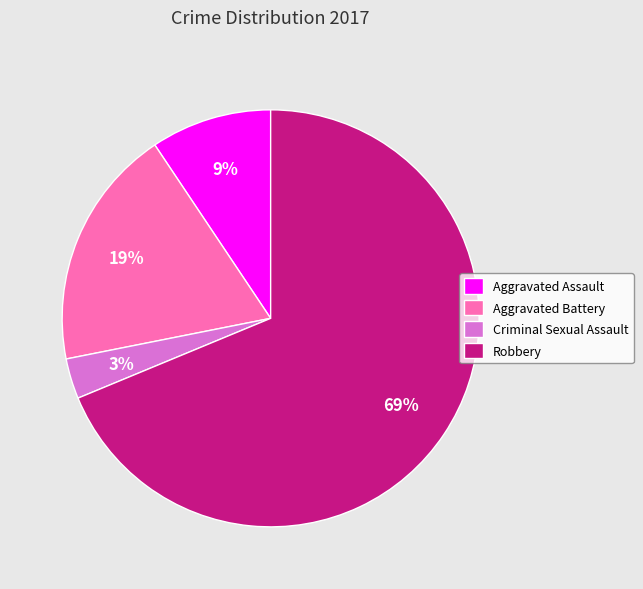

Is it true that Aggravated Assault is 9% of the pie?

True